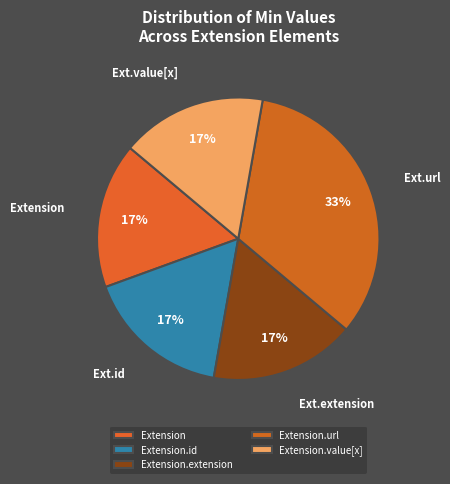

True or false: Extension.value[x] accounts for 7% of the total.

False